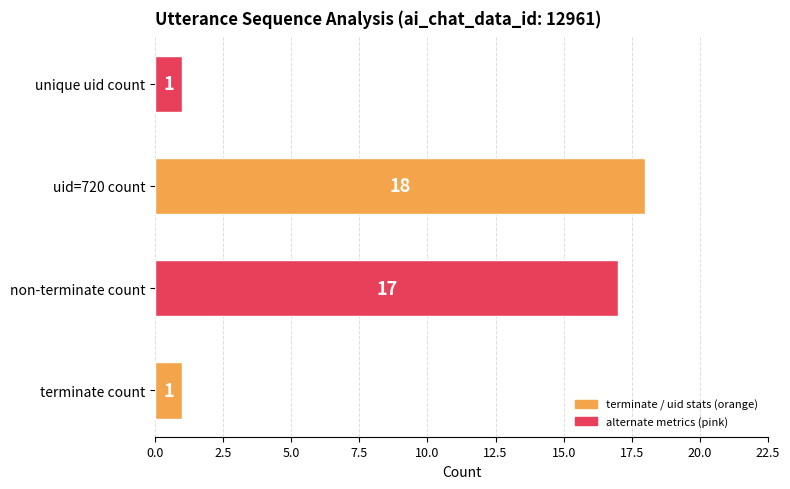

Does the chart contain any negative values?

No